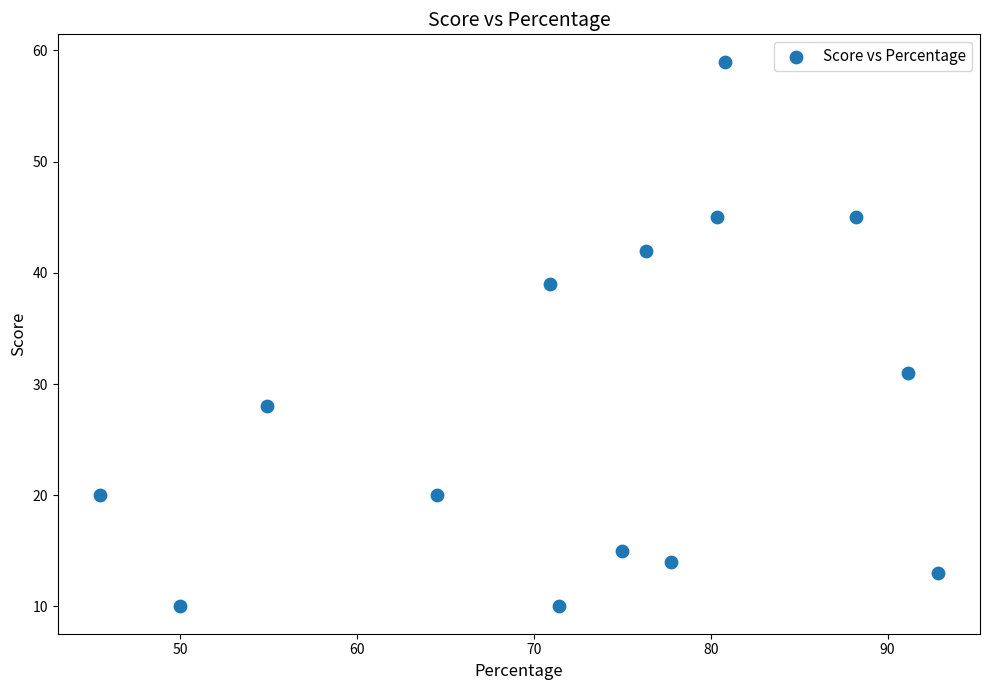

What is the range of Y values (max minus min)?

49